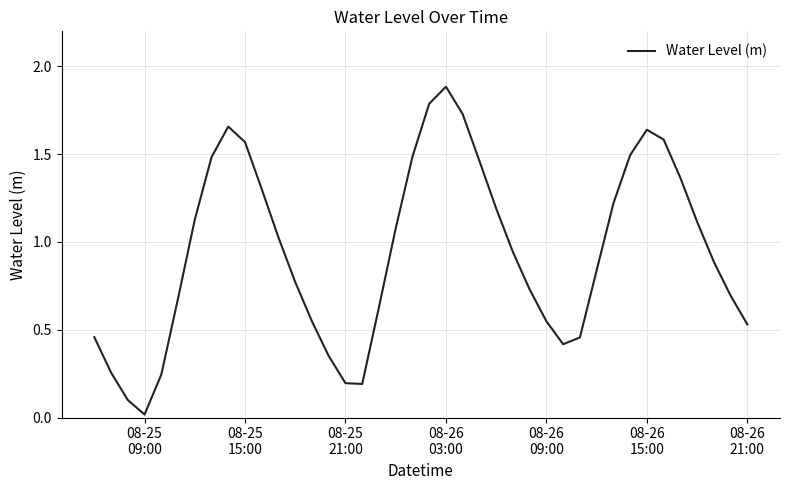

What is the maximum value shown in the chart?

1.9